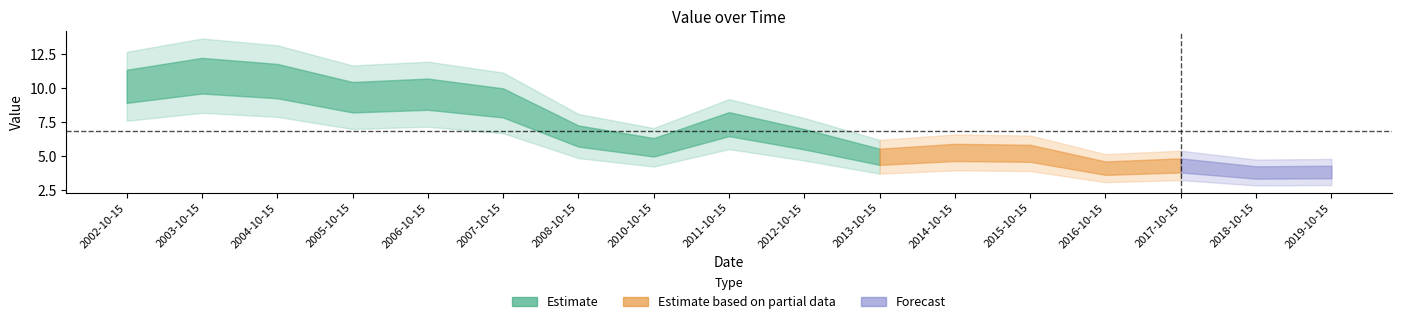

Approximately how many times larger is the value at 2018-10-15 compared to 2015-10-15?

0.7